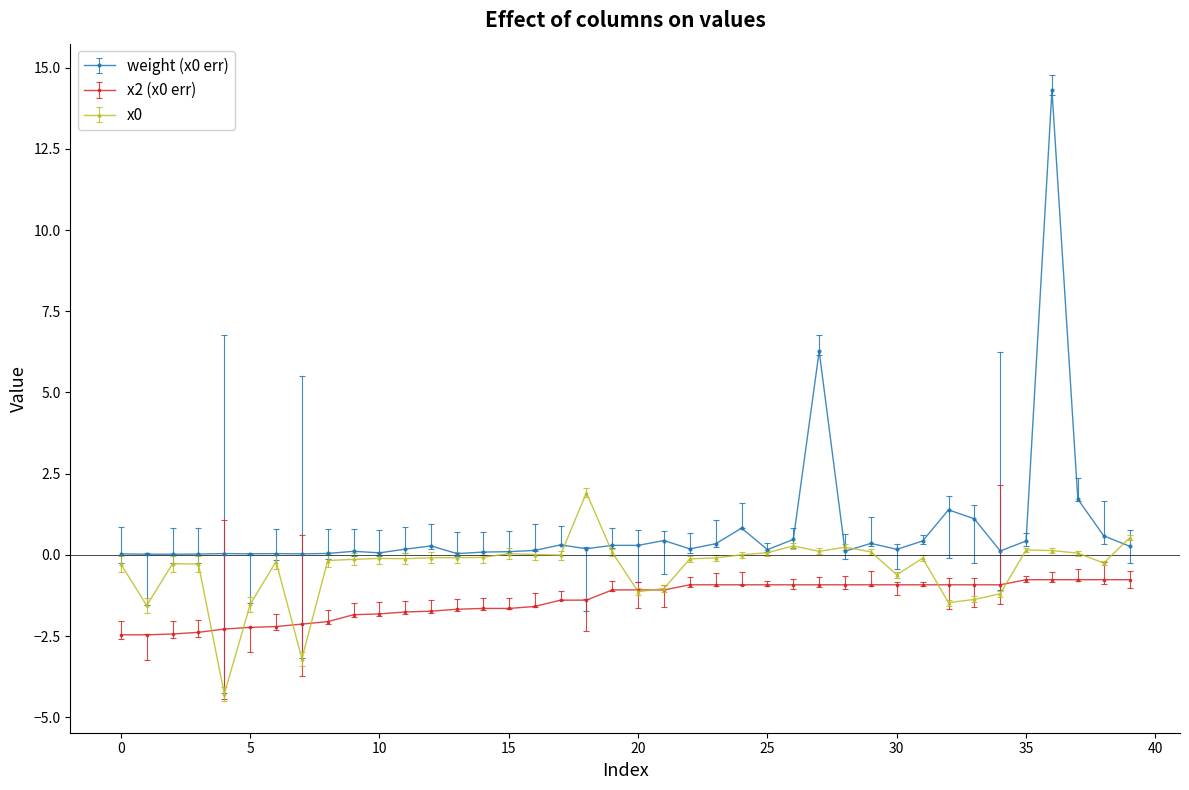

What is the smallest value displayed?

-4.3